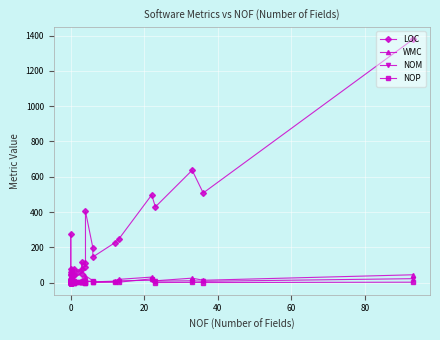

What is the sum of all NOM values?

182